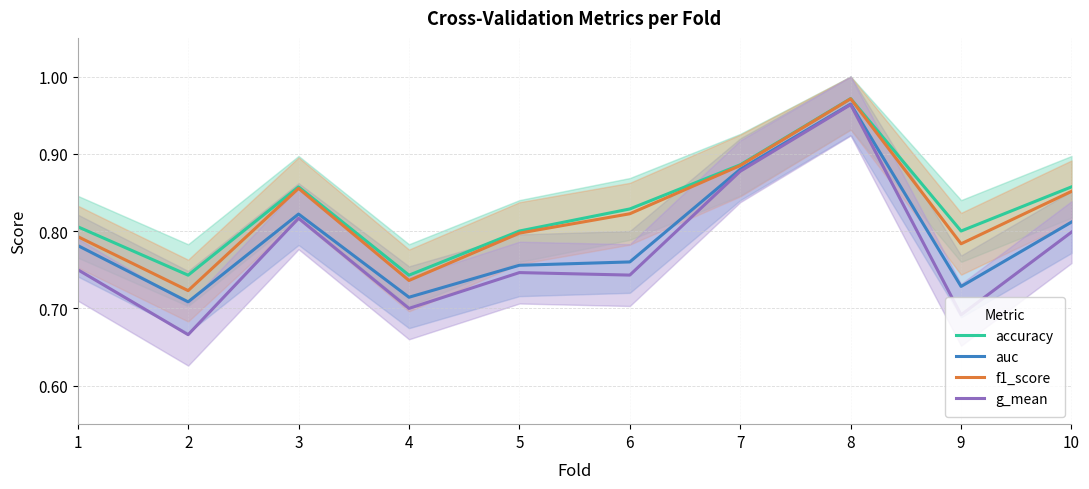

What are all the series names shown in the legend?

accuracy, auc, f1_score, g_mean